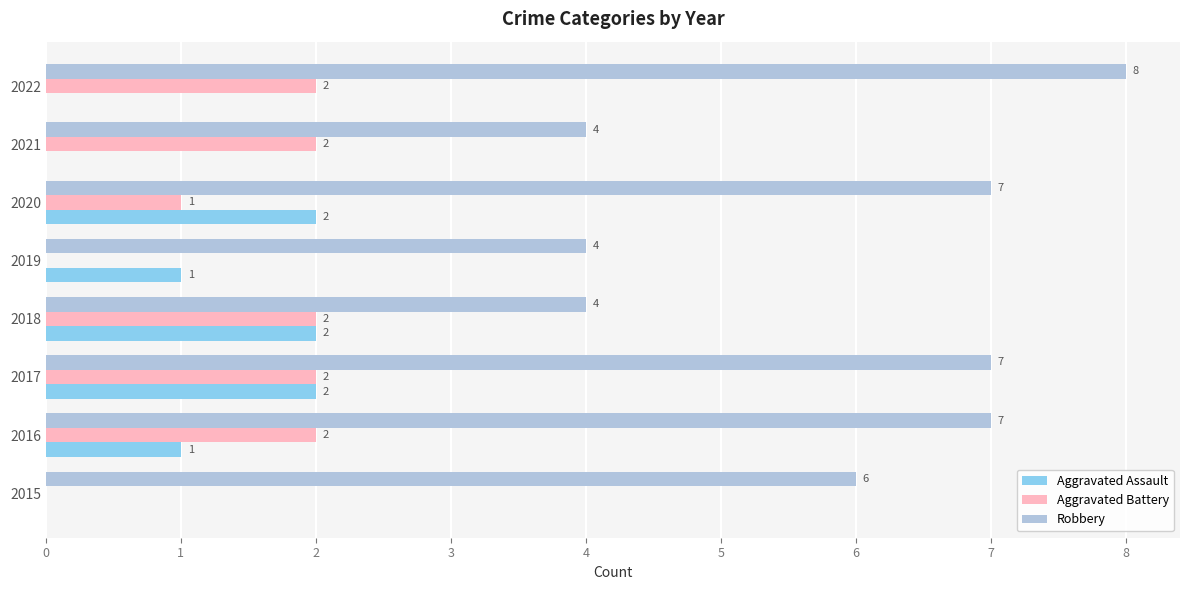

What is the sum of the Aggravated Battery values at 2018 and 2020?

3